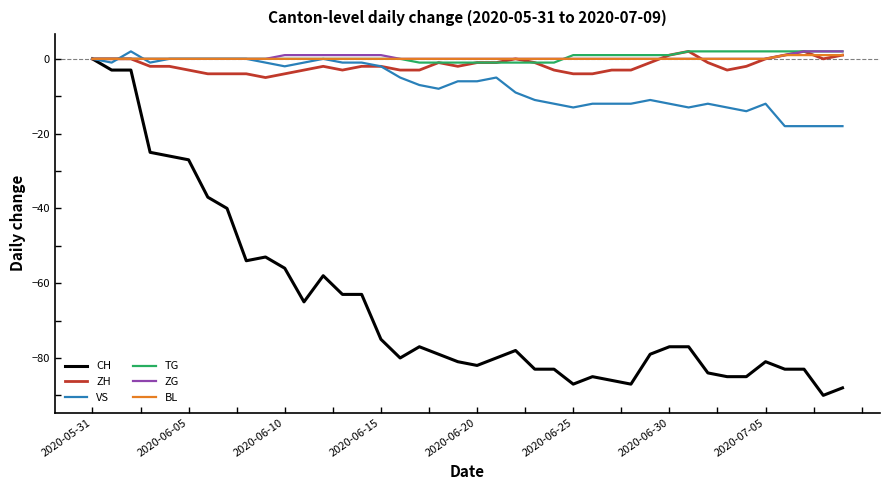

Does the chart have visible grid lines?

No